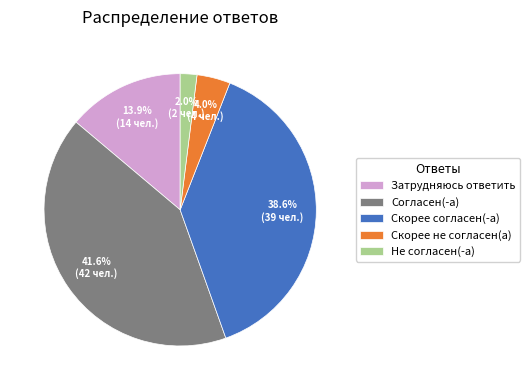

To the nearest percent, what is the difference between the Скорее не согласен(а) and Скорее согласен(-а) slice percentages?

35%